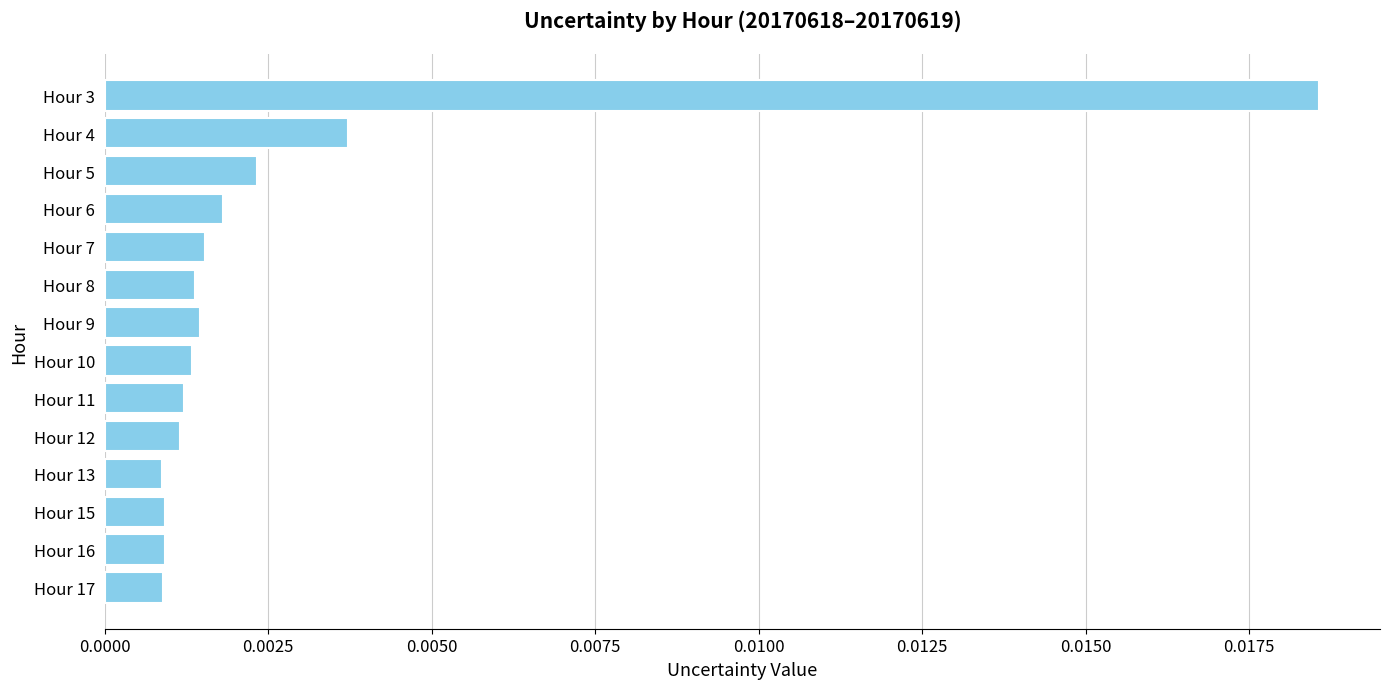

Between Hour 13 and Hour 8, which is larger?

Hour 8